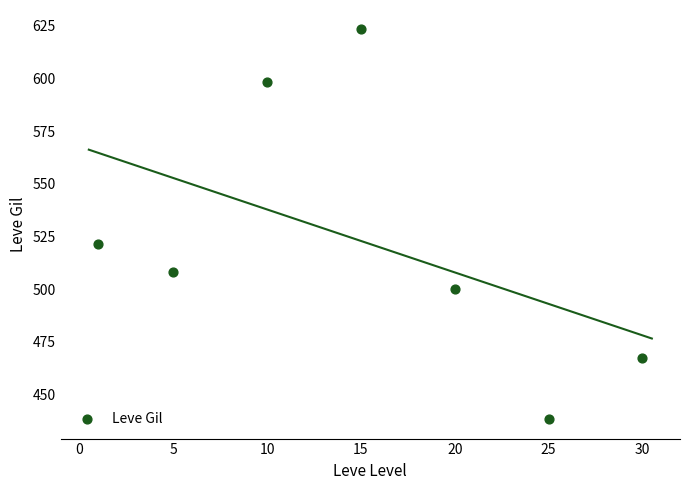

What Y value in the scatter plot is closest to 530?

521.7